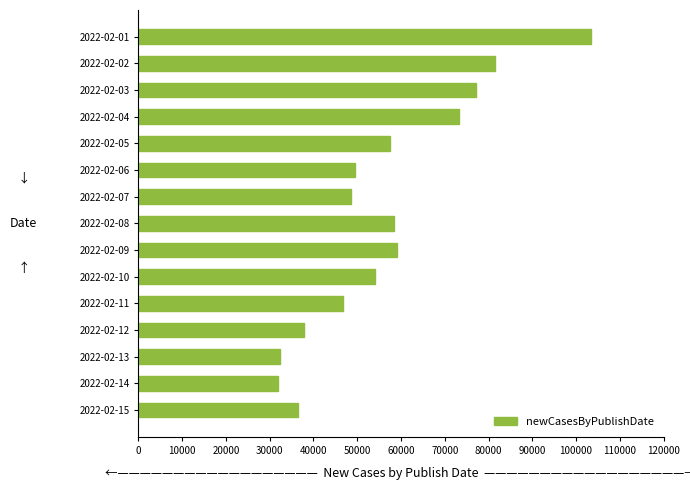

Which category has the highest value across all series?

2022-02-01